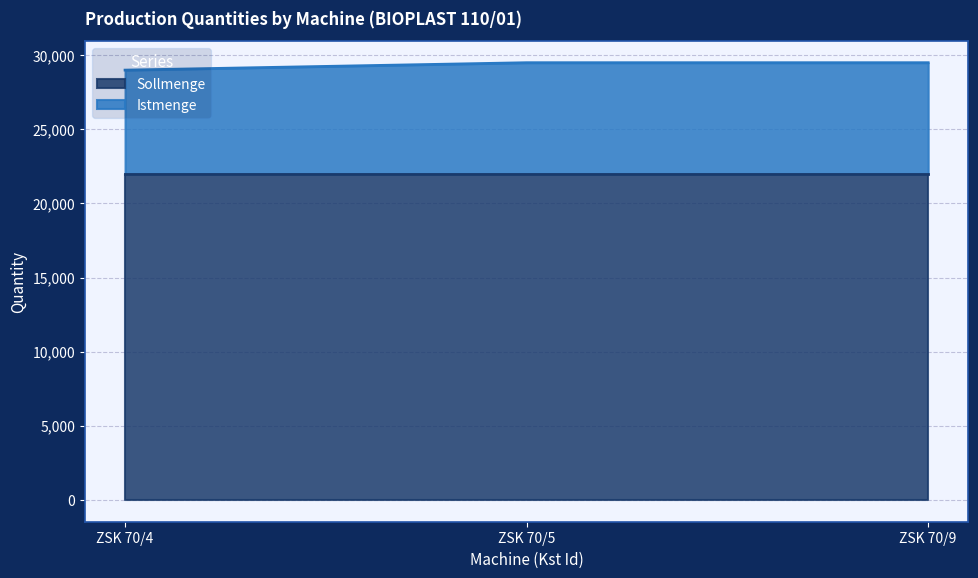

Count the values in the range 29000 to 29500.

3